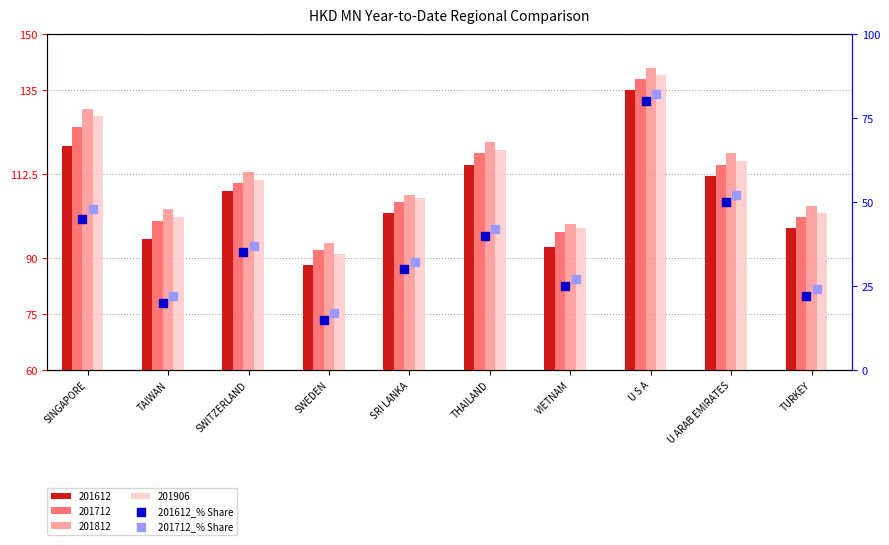

Which series has the largest Y range (max minus min)?

201612_% Share